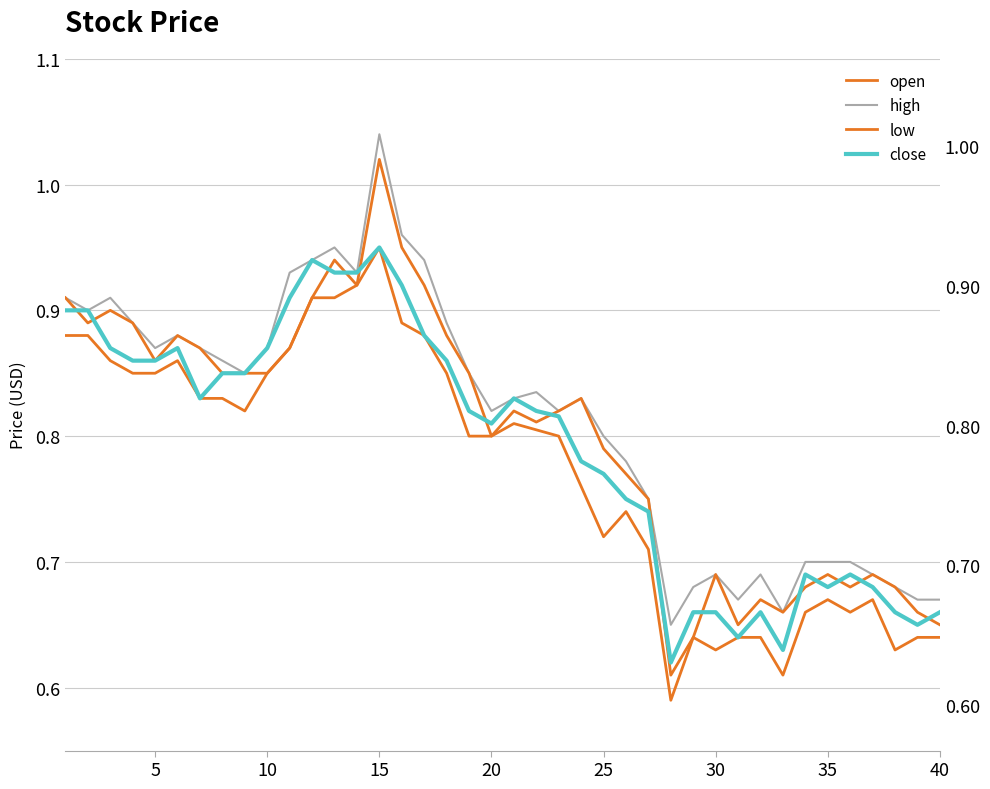

Is it true that open equals 0.2 at 25?

False